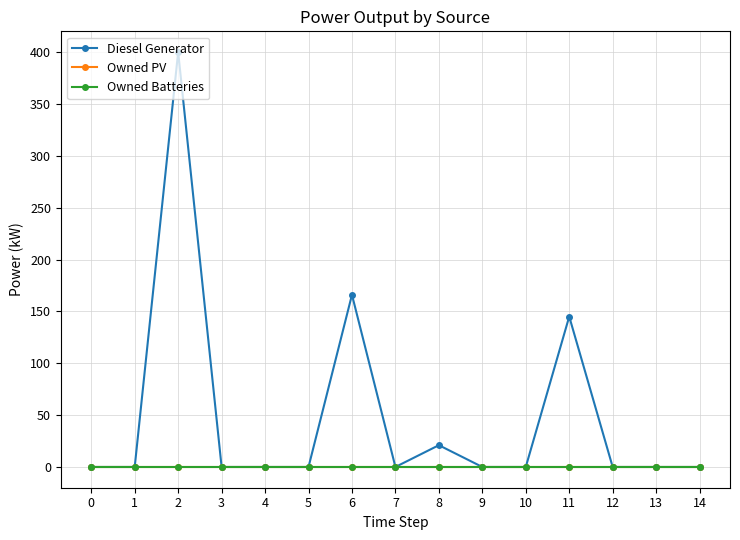

Reading right to left, extract all data points from this chart.

Diesel Generator: 14=0.0	13=0.0	12=0.0	11=145.0	10=0.0	9=0.0	8=21.0	7=0.0	6=166.0	5=0.0	4=0.0	3=0.0	2=400.0	1=0.0	0=0.0
Owned PV: 14=0.0	13=0.0	12=0.0	11=0.0	10=0.0	9=0.0	8=0.0	7=0.0	6=0.0	5=0.0	4=0.0	3=0.0	2=0.0	1=0.0	0=0.0
Owned Batteries: 14=0.0	13=0.0	12=0.0	11=0.0	10=0.0	9=0.0	8=0.0	7=0.0	6=0.0	5=0.0	4=0.0	3=0.0	2=0.0	1=0.0	0=0.0